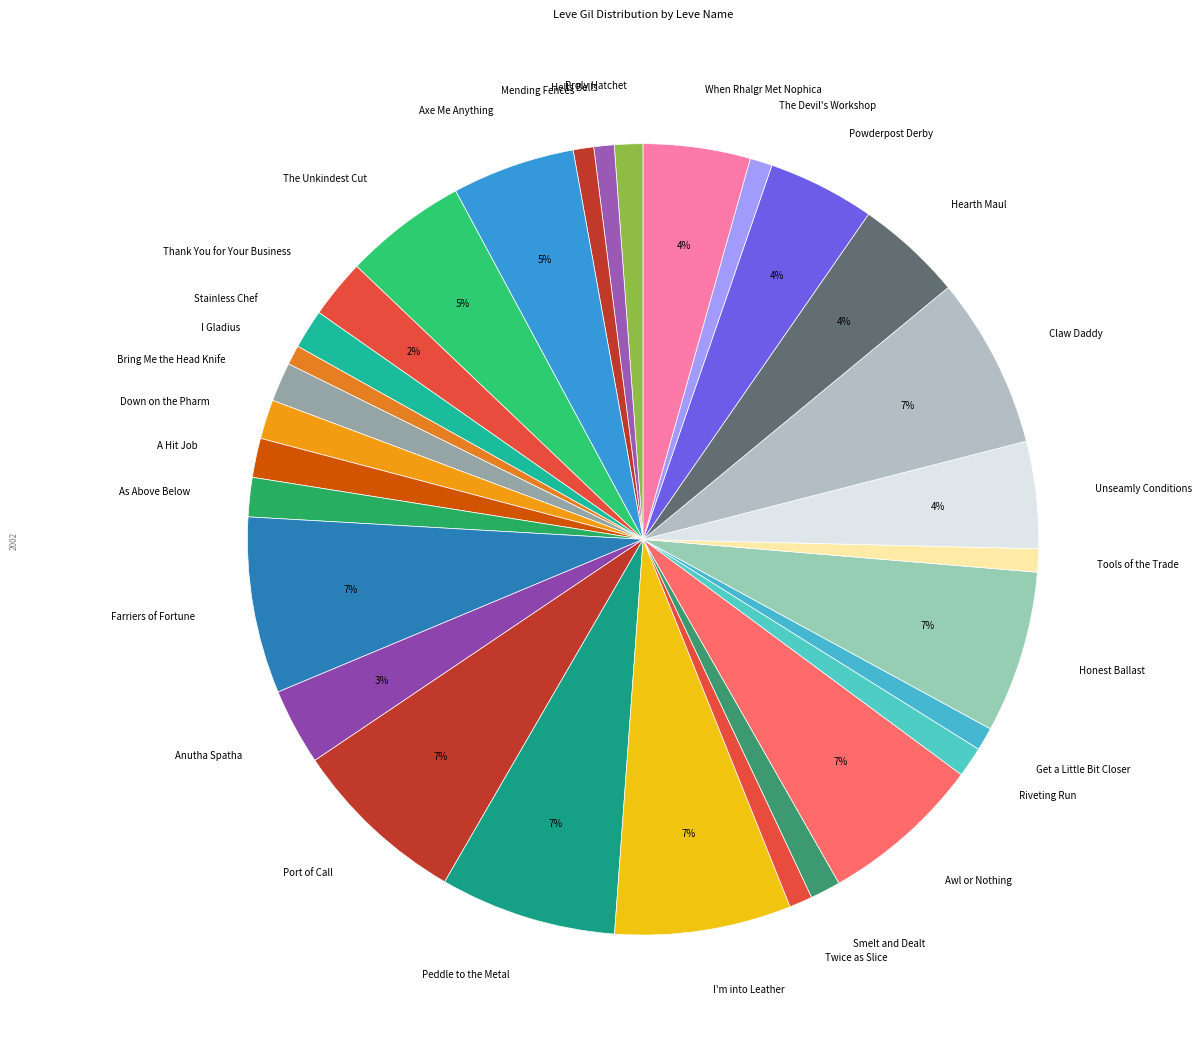

Count the number of slices in the pie.

30